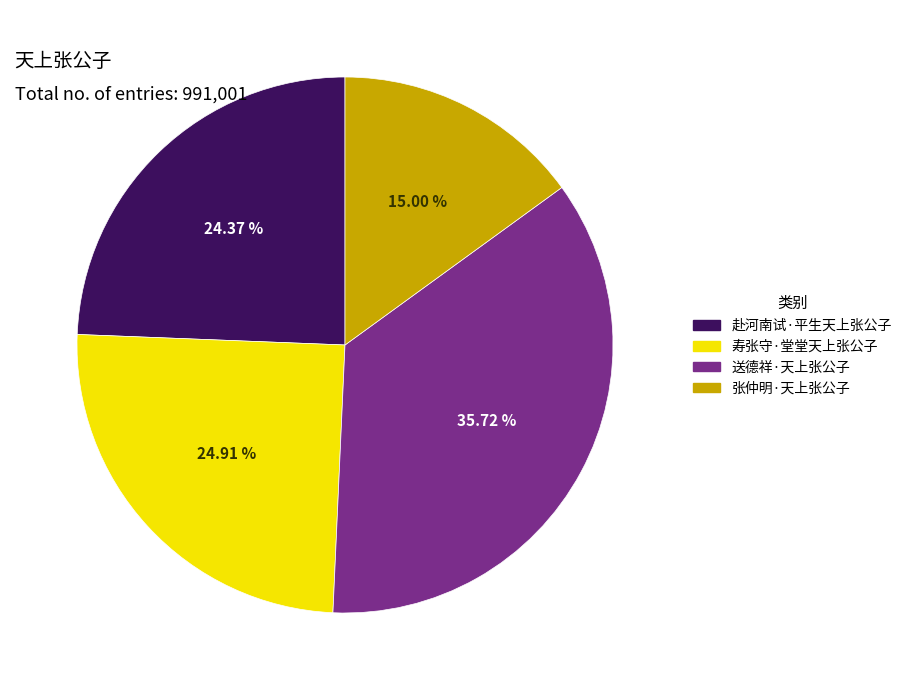

What is the largest slice in the pie chart?

送德祥·天上张公子